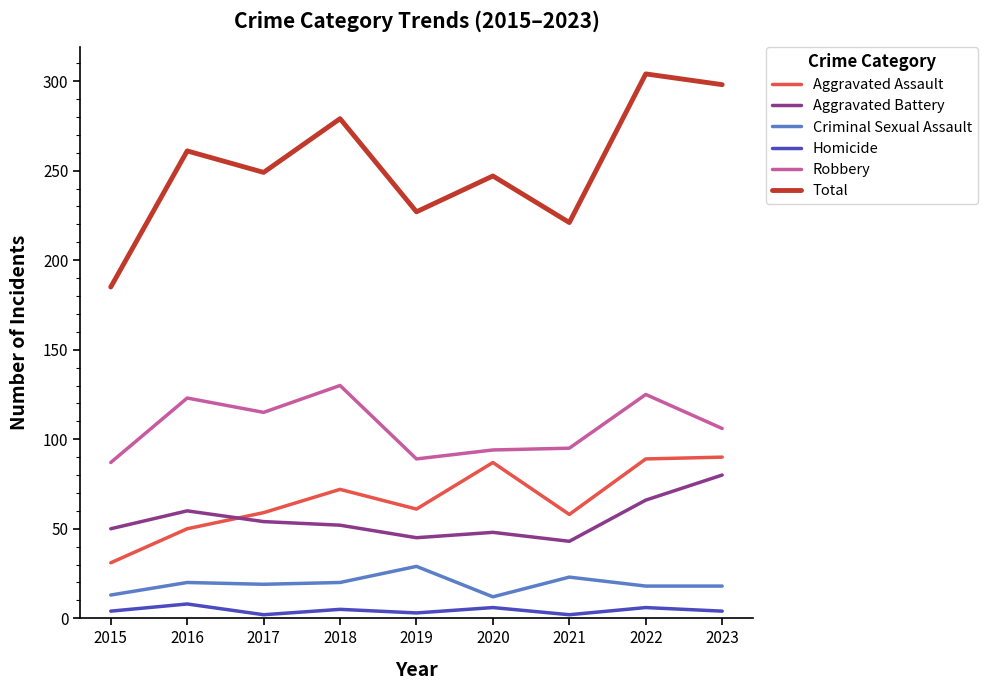

What is the minimum value for Robbery?

87